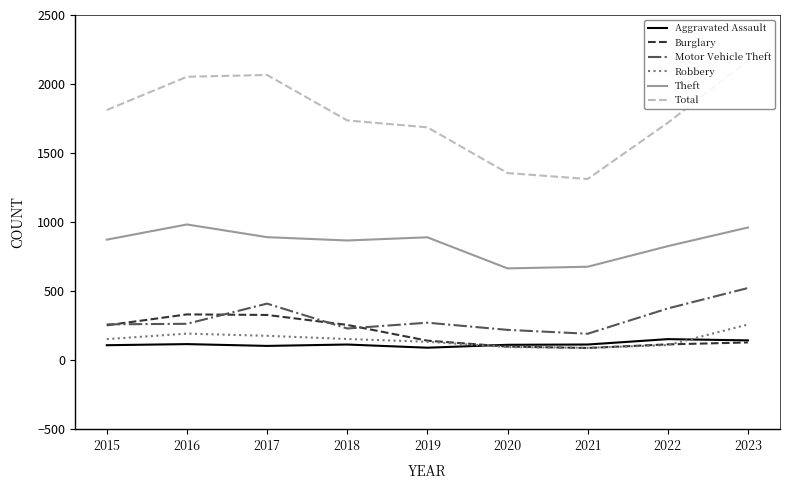

True or false: Burglary and Theft intersect in this chart.

False